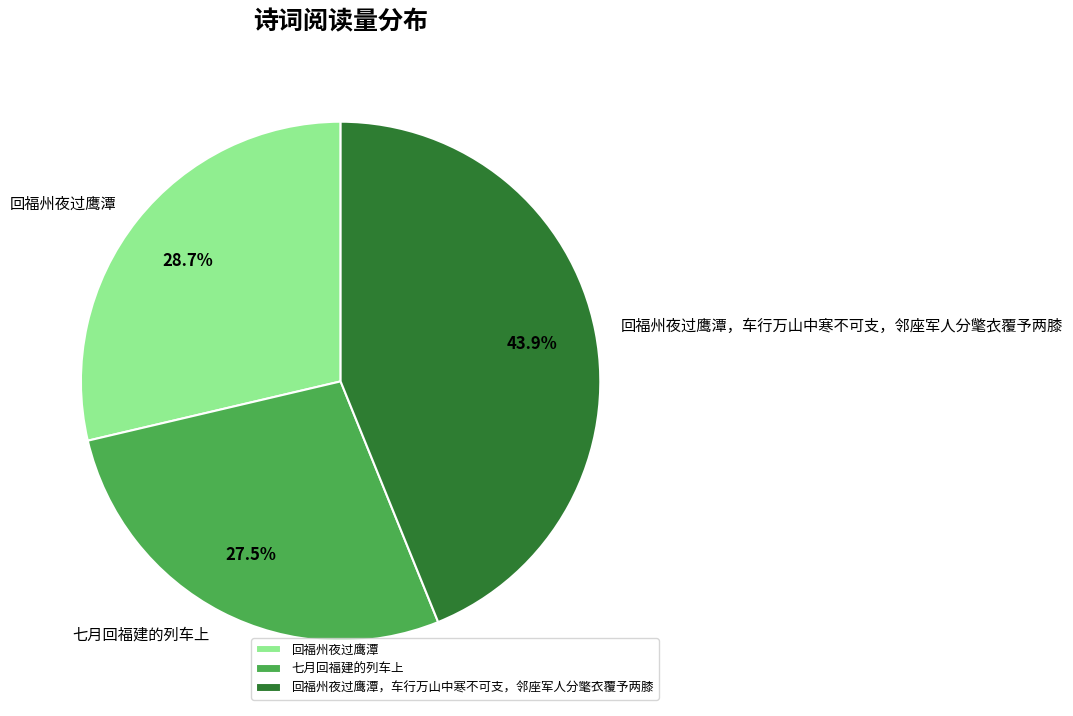

Between 回福州夜过鹰潭 and 七月回福建的列车上, which is larger?

回福州夜过鹰潭